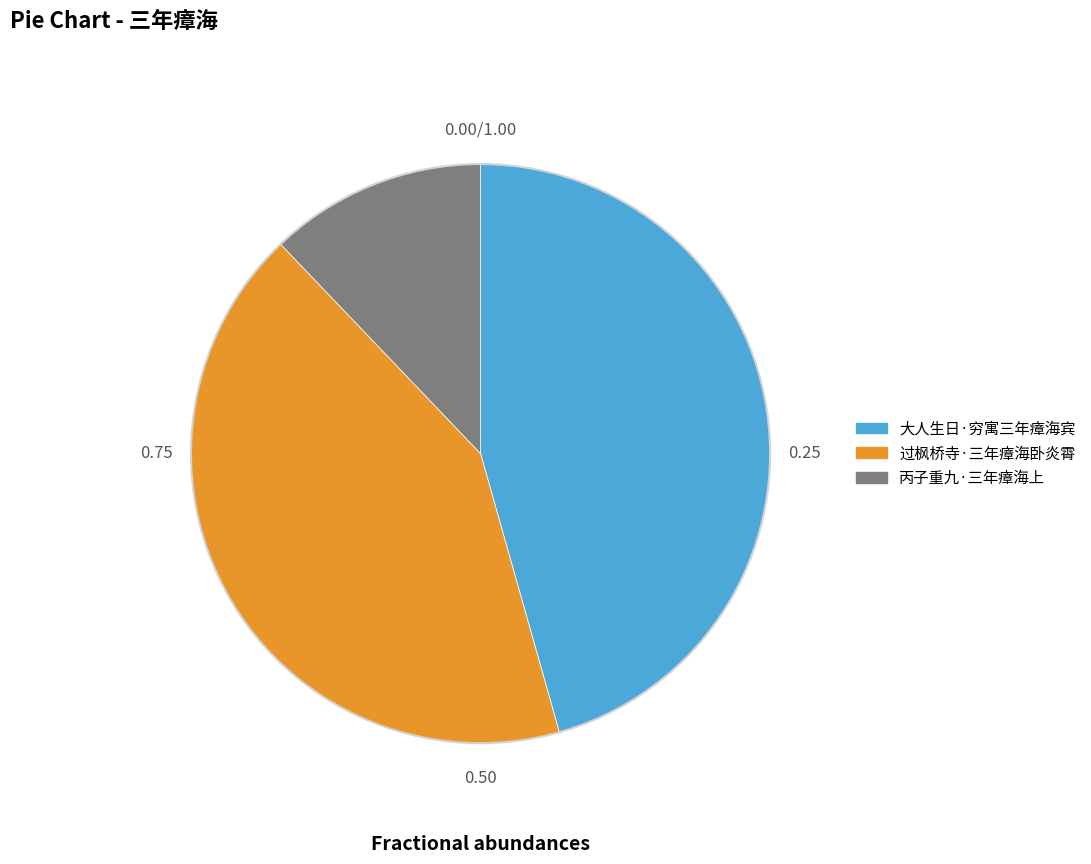

How many slices are in this pie chart?

3